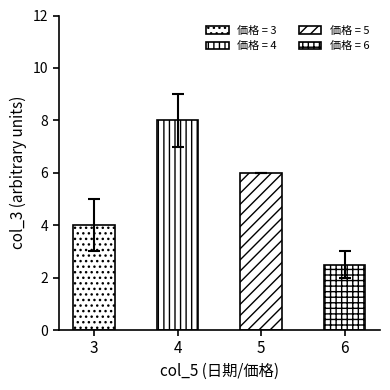

Does the chart contain any negative values?

No